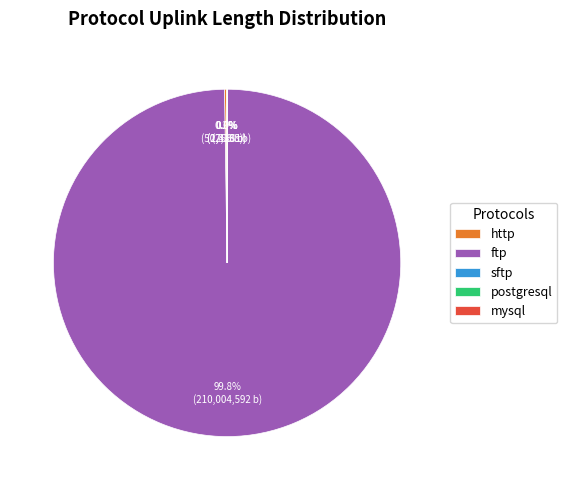

What is the majority slice?

ftp